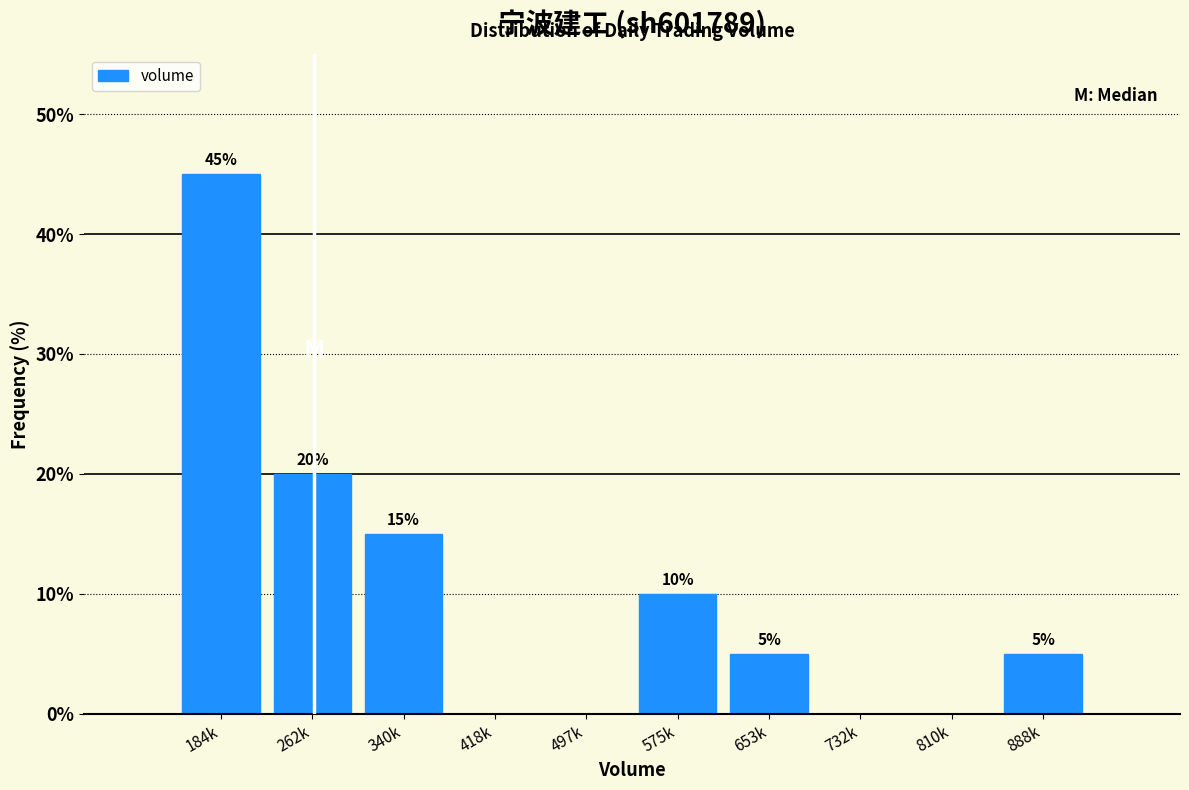

Reading left to right, transcribe all the data shown in this chart.

184k=45	262k=20	340k=15	418k=0	497k=0	575k=10	653k=5	732k=0	810k=0	888k=5